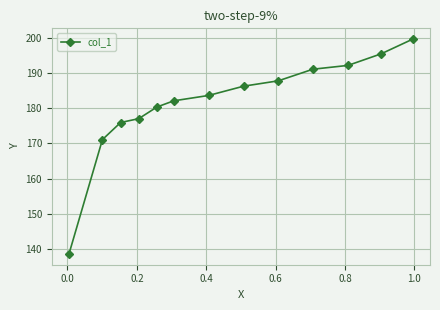

True or false: there are more than 1 points higher than both neighbors.

False